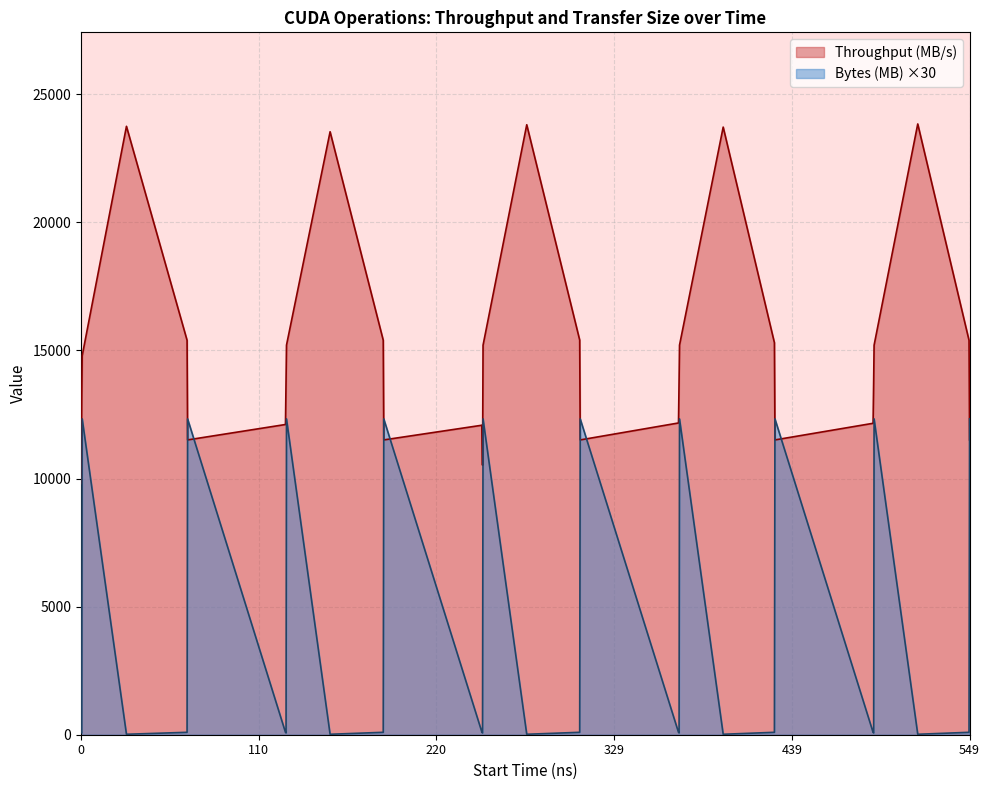

How many lines are shown in the chart?

2